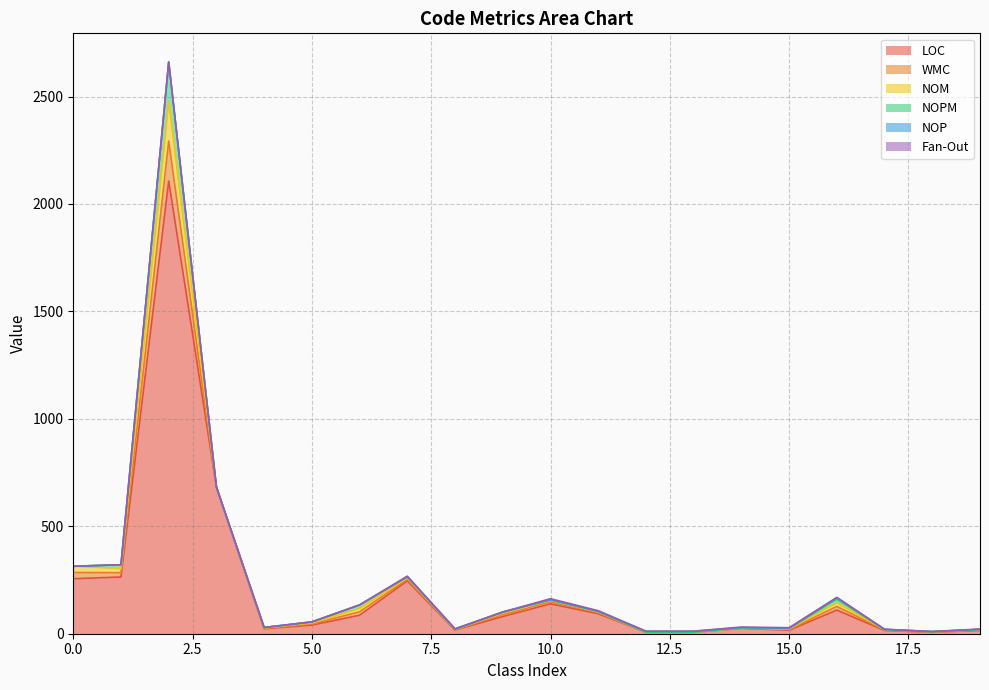

How many interior local peaks does the WMC series have?

3